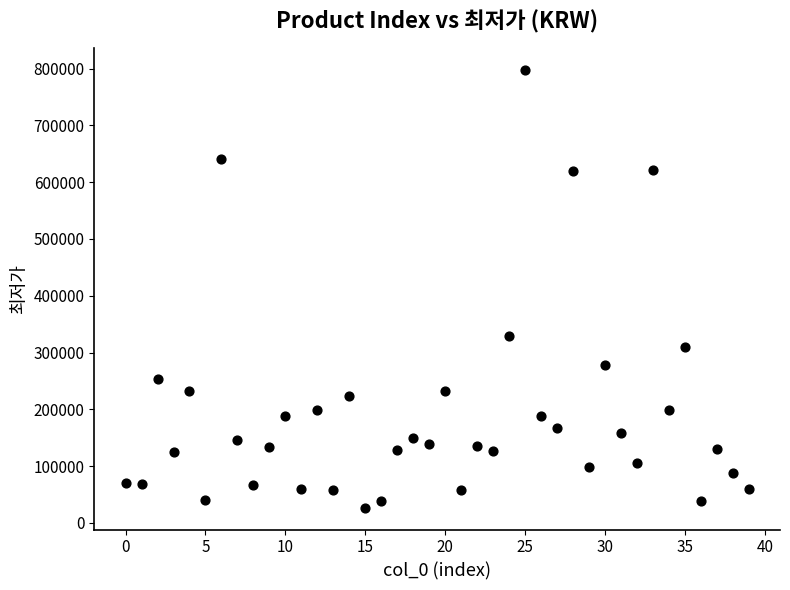

What Y value in the scatter plot is closest to 412400?

329000